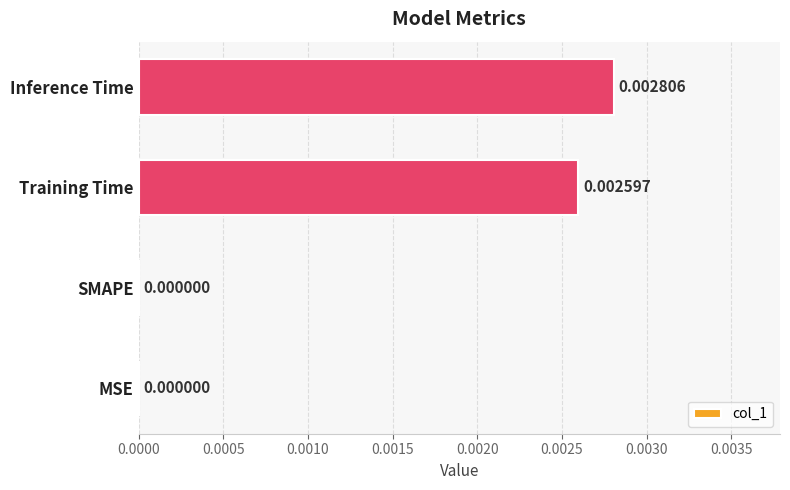

Between Inference Time and SMAPE, which is larger?

Inference Time